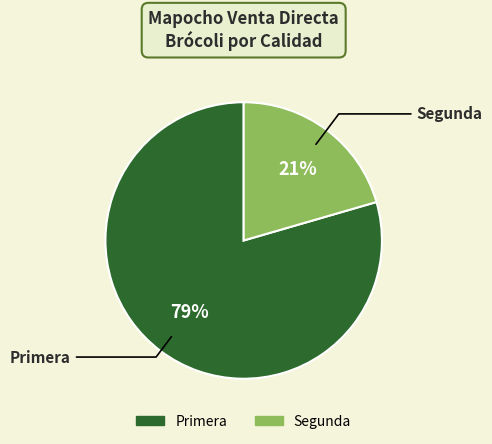

Which has a higher value, Segunda or Primera?

Primera